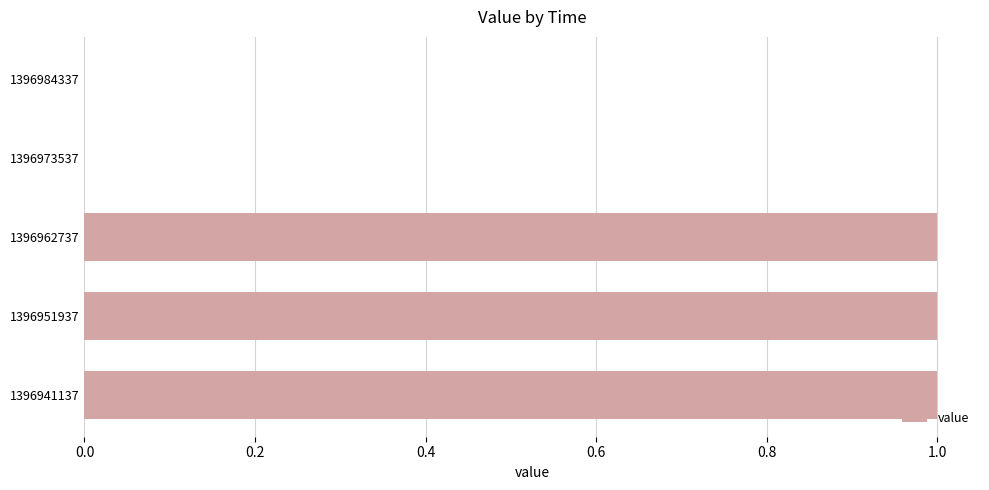

True or false: the data shows 0 at 1396941137.

False